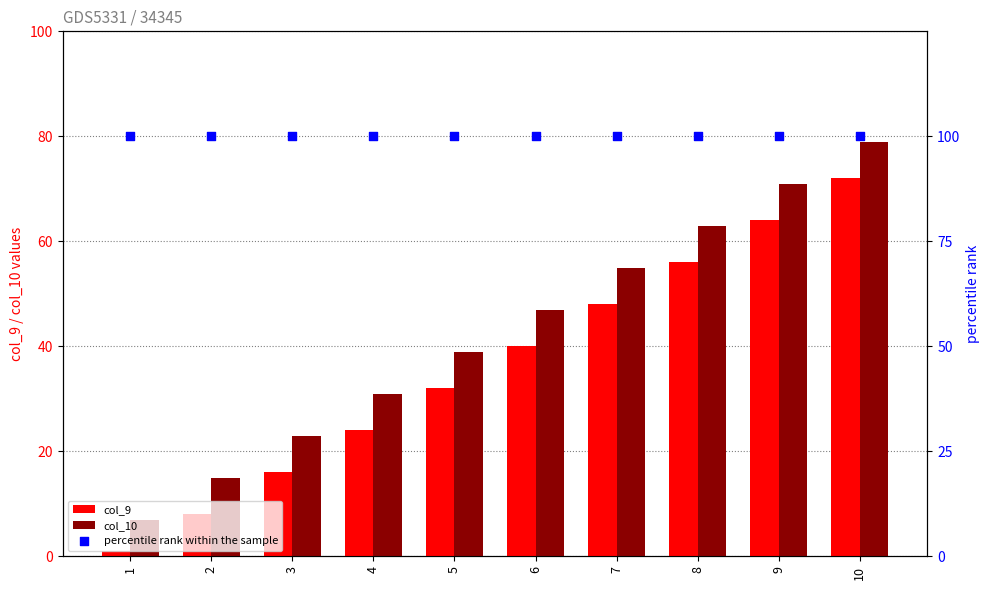

Which series contains the highest Y value?

percentile rank within the sample